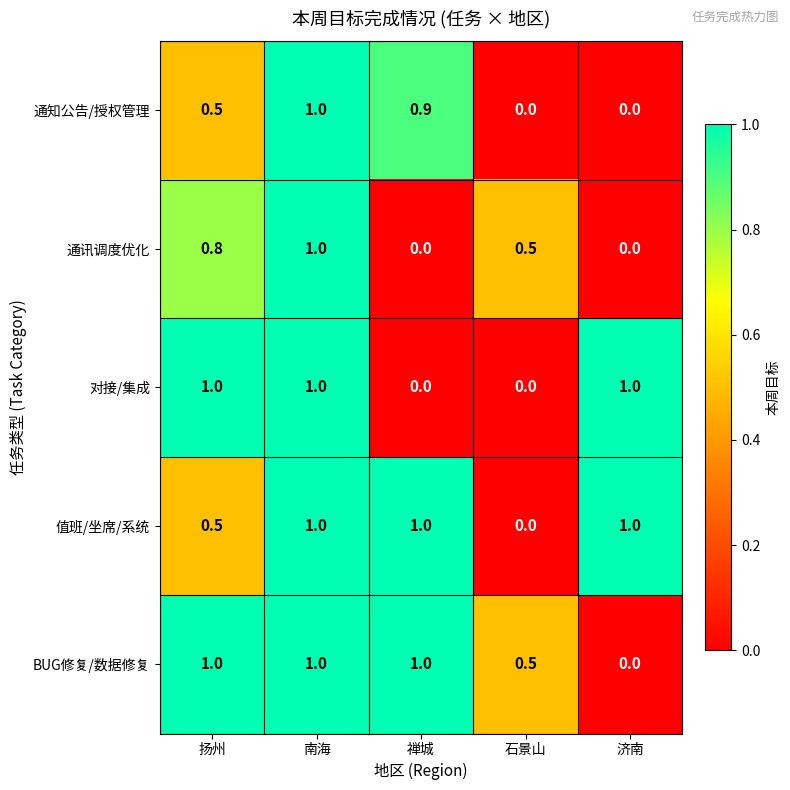

True or false: 通讯调度优化 has a value of -0.3 at 禅城.

False